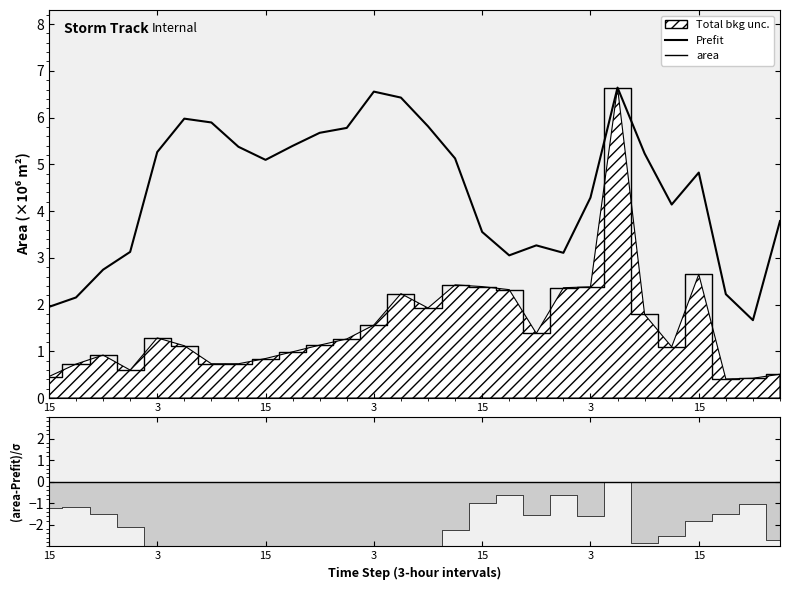

How many lines are shown in the chart?

2